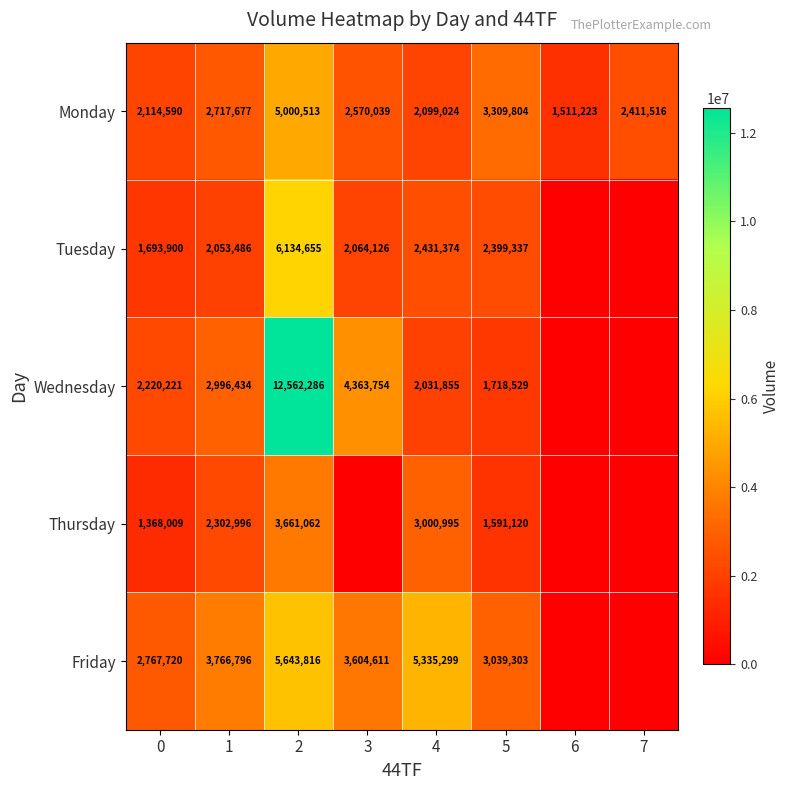

What is the difference between the second highest and second lowest values in the Monday series?

1210780